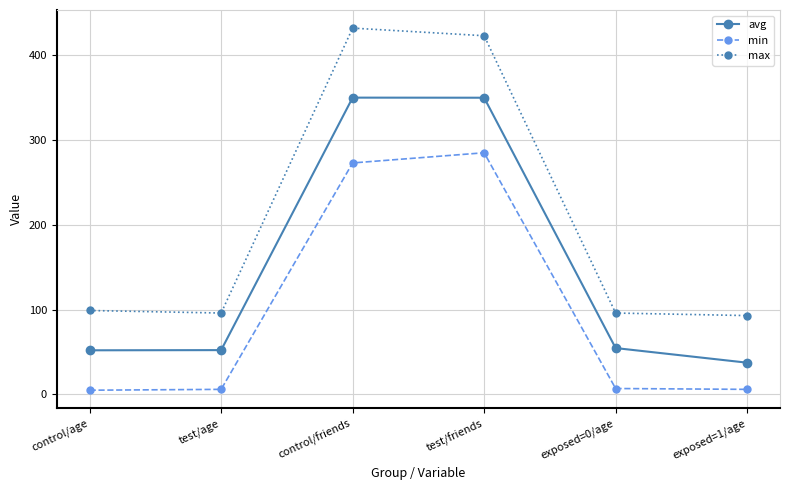

True or false: max and min cross at least once.

False